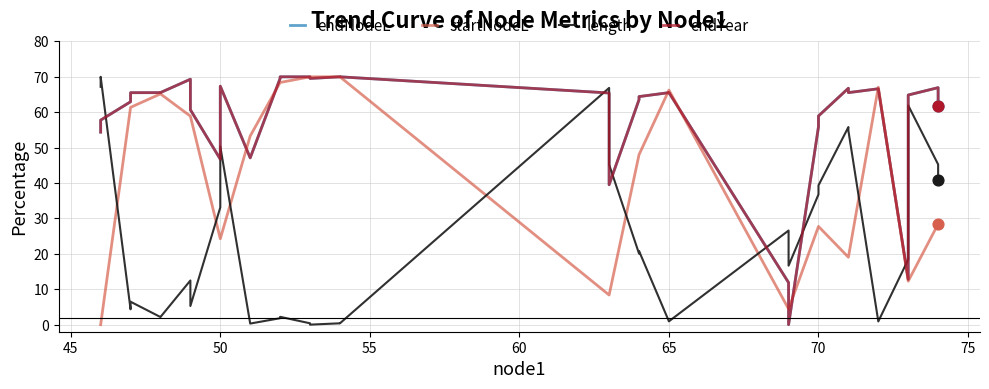

What are all the series names shown in the legend?

endNodeL, startNodeL, length, endYear